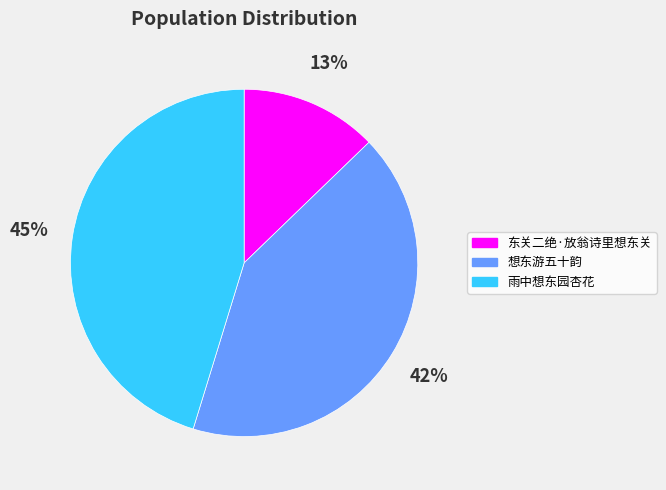

What is the ratio of the value at 东关二绝·放翁诗里想东关 to the value at 雨中想东园杏花?

0.3